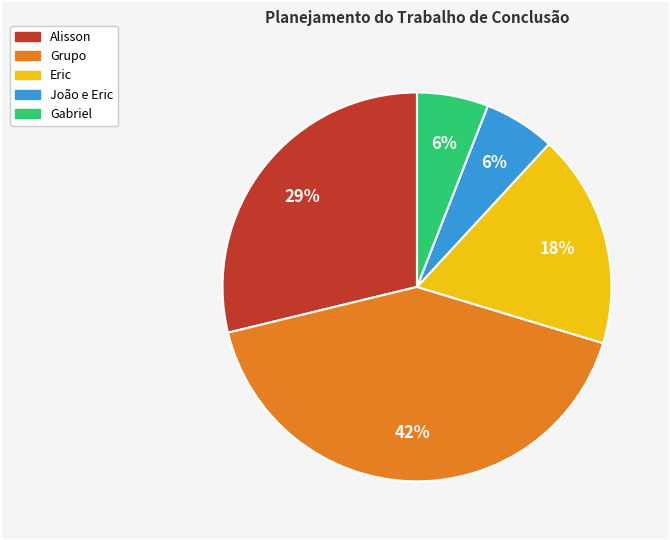

To the nearest percent, what is the difference between the largest and smallest slice percentages?

36%